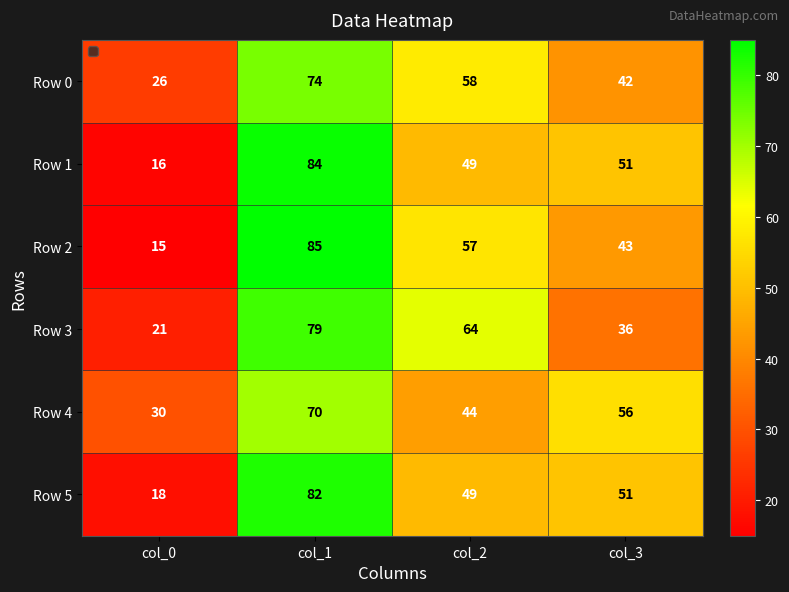

Count the Row 3 values in the range 36 to 79.

3